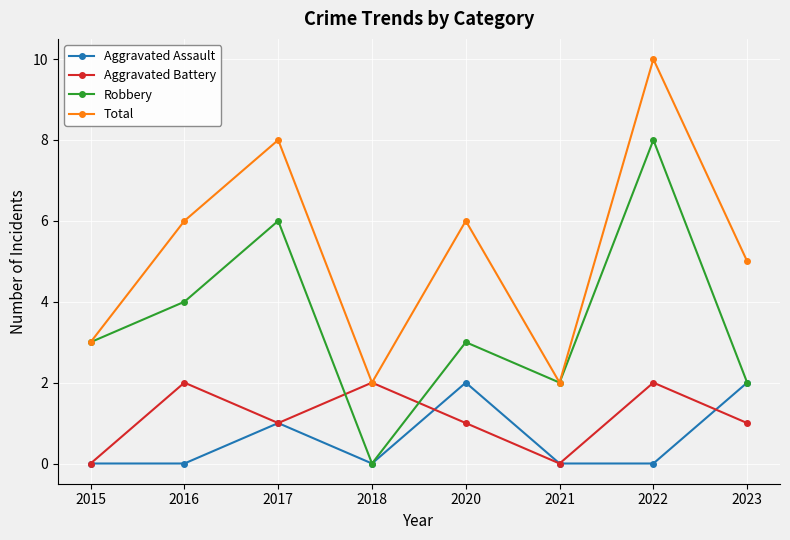

Between 2017 and 2020, which series saw the biggest shift?

Robbery